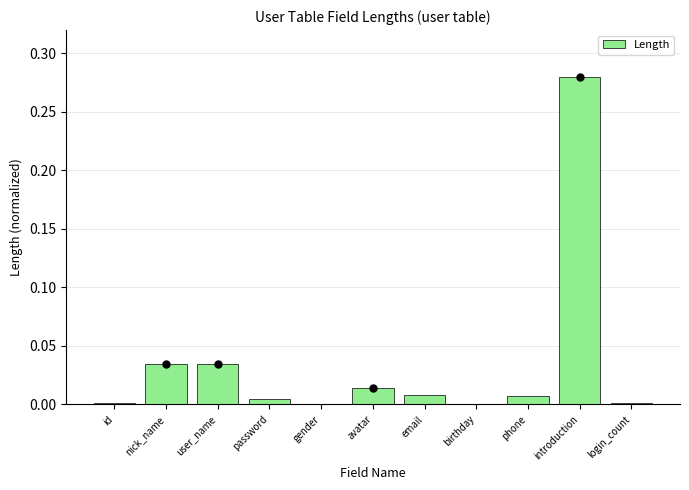

What is the sum of all values?

0.4